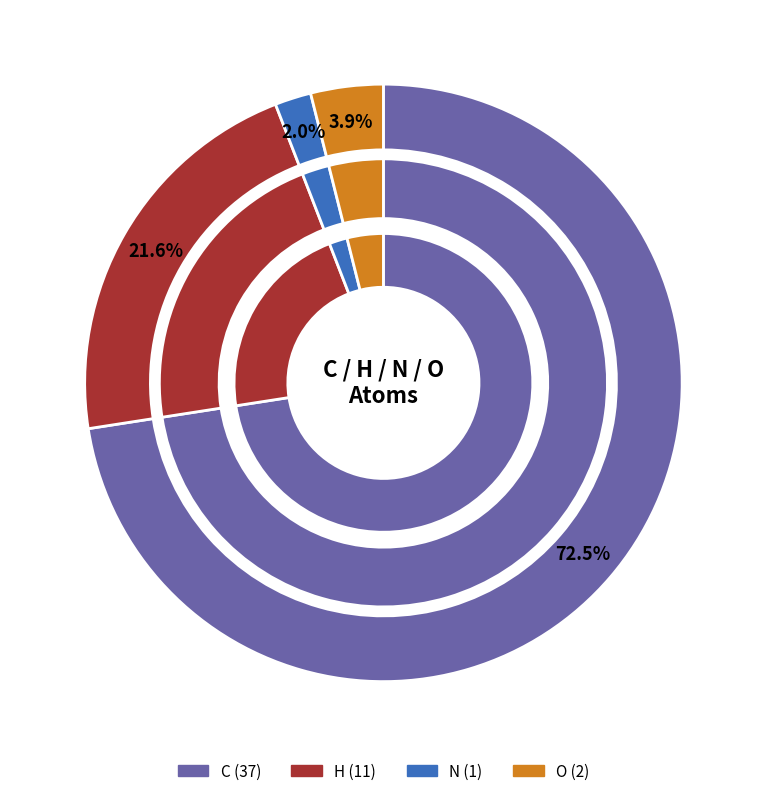

True or false: C accounts for 73% of the total.

True